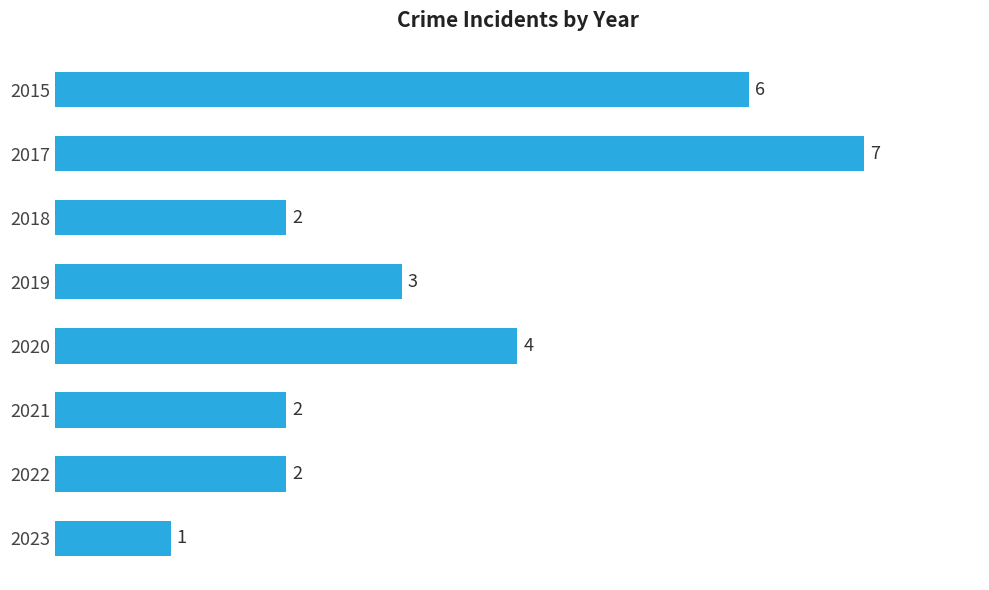

What is the sum of the values at 2017 and 2022?

9